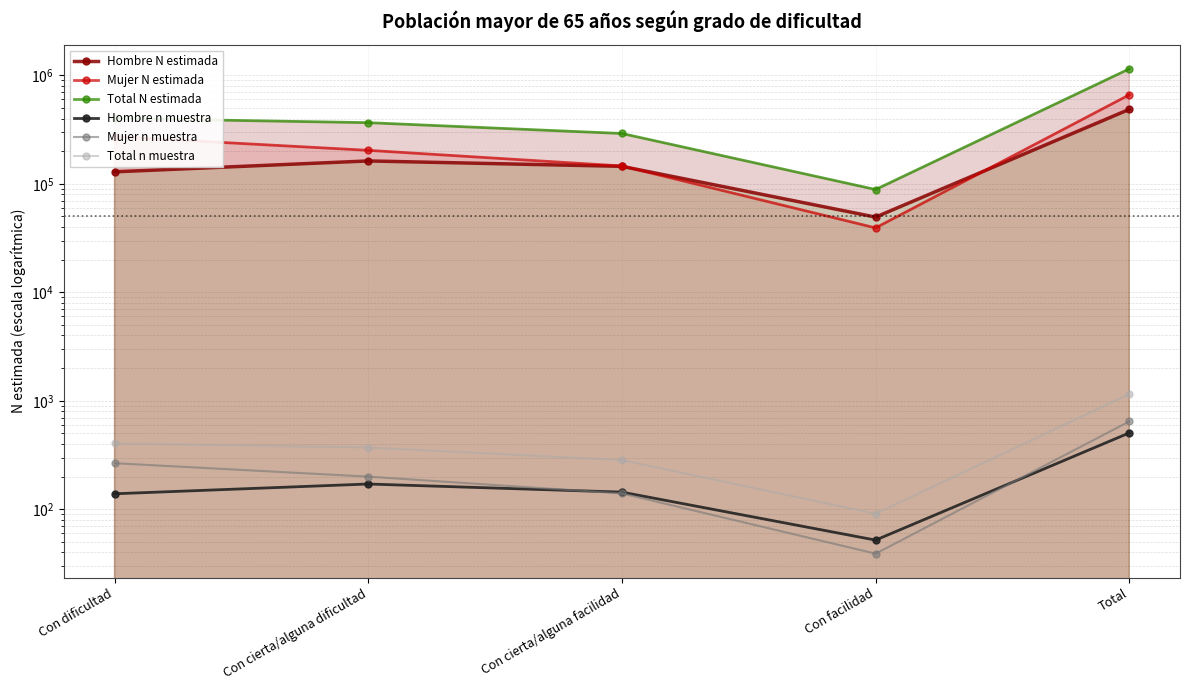

Reading right to left, what are all the values shown in this chart?

Hombre N estimada: Total=485804	Con facilidad=49342	Con cierta/alguna facilidad=144916	Con cierta/alguna dificultad=162555	Con dificultad=128991
Mujer N estimada: Total=661112	Con facilidad=39235	Con cierta/alguna facilidad=146067	Con cierta/alguna dificultad=203597	Con dificultad=272212
Total N estimada: Total=1146916	Con facilidad=88576	Con cierta/alguna facilidad=290984	Con cierta/alguna dificultad=366153	Con dificultad=401203
Hombre n muestra: Total=506	Con facilidad=52	Con cierta/alguna facilidad=144	Con cierta/alguna dificultad=171	Con dificultad=139
Mujer n muestra: Total=645	Con facilidad=39	Con cierta/alguna facilidad=140	Con cierta/alguna dificultad=200	Con dificultad=266
Total n muestra: Total=1151	Con facilidad=91	Con cierta/alguna facilidad=284	Con cierta/alguna dificultad=371	Con dificultad=405